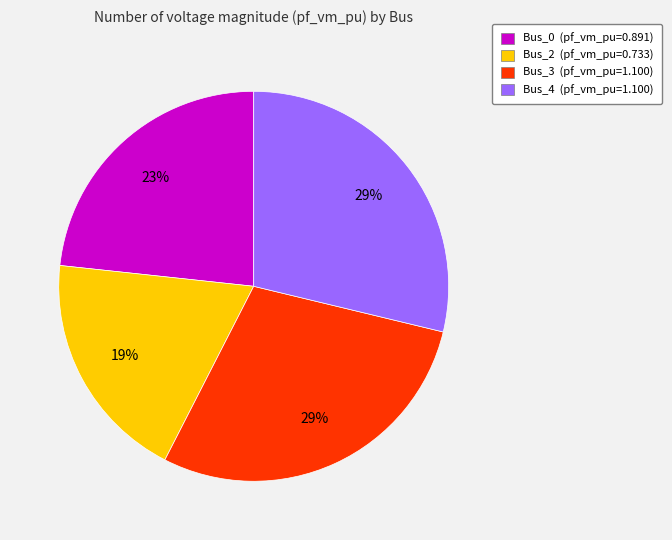

Does any single category account for the majority?

No